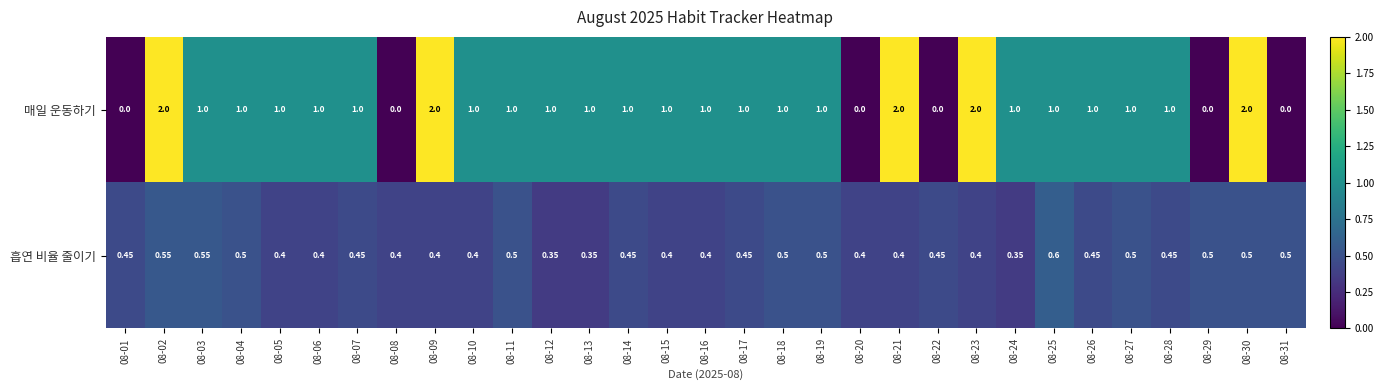

Which series has the largest total across all categories?

매일 운동하기